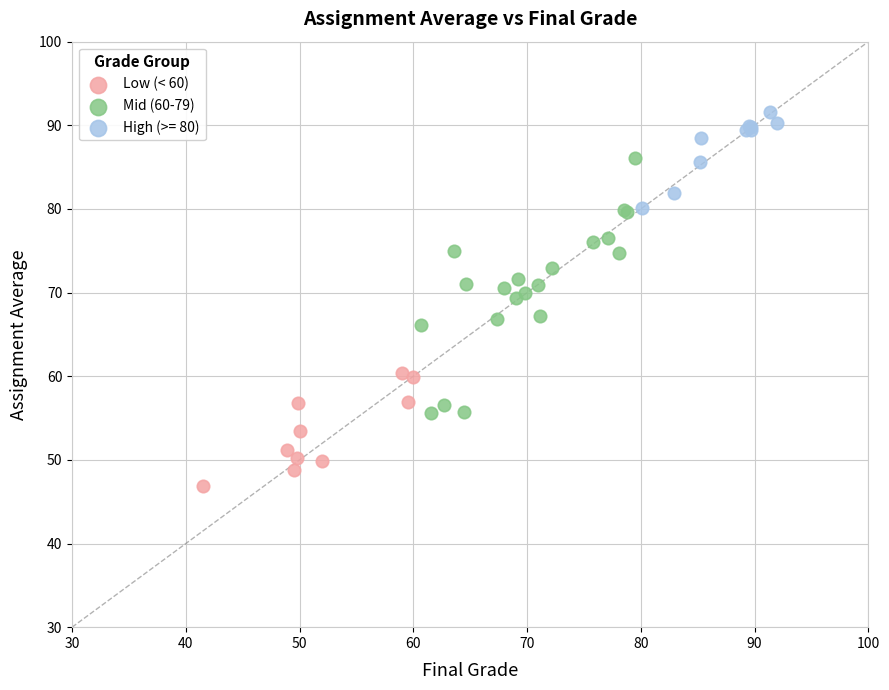

Which series contains the lowest Y value?

Low (< 60)